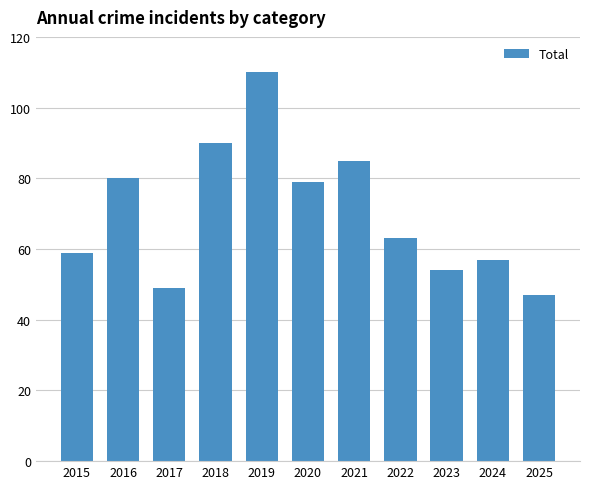

The value at 2023 is 81. True or false?

False